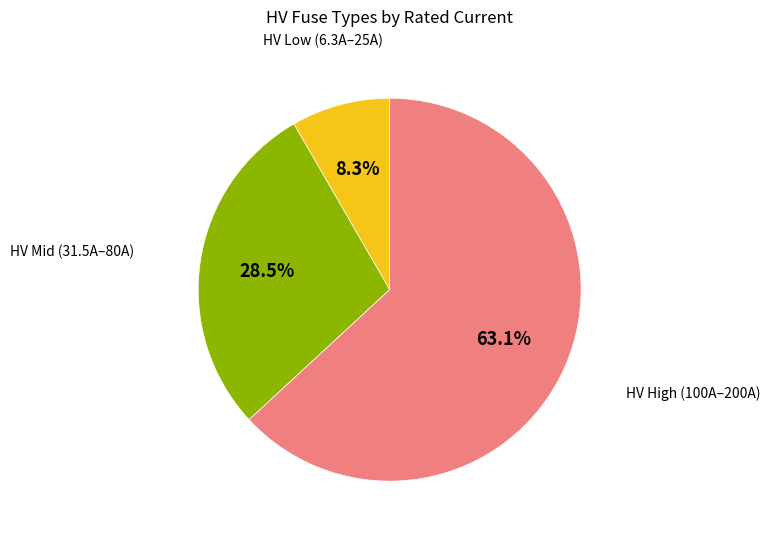

To the nearest percent, what is the difference between the largest and smallest slice percentages?

55%